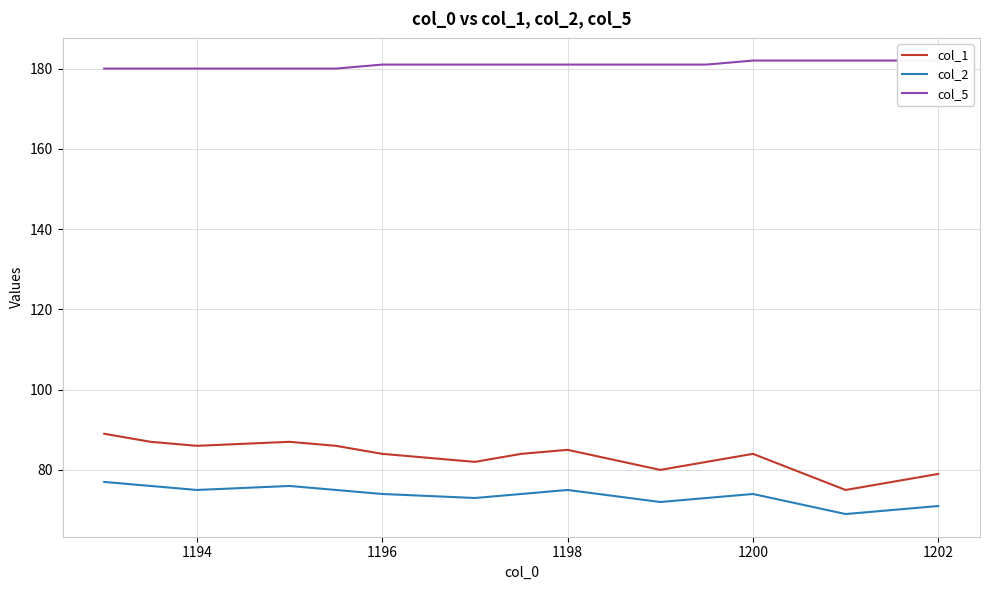

Reading left to right, transcribe all the data shown in this chart.

col_1: 89	87	86	87	86	84	82	84	85	80	82	84	75	77	79
col_2: 77	76	75	76	75	74	73	74	75	72	73	74	69	70	71
col_5: 180	180	180	180	180	181	181	181	181	181	181	182	182	182	182